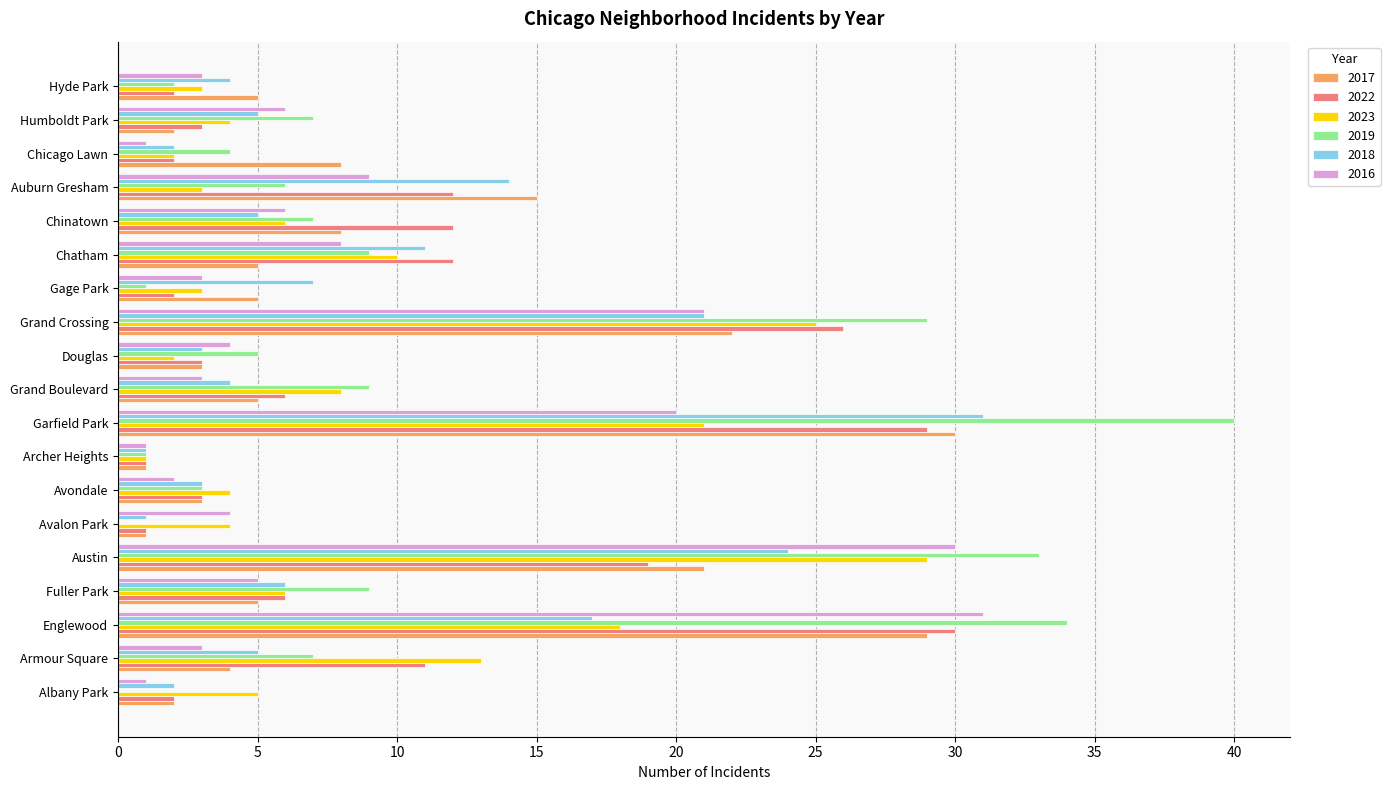

What is the maximum value for 2016?

31